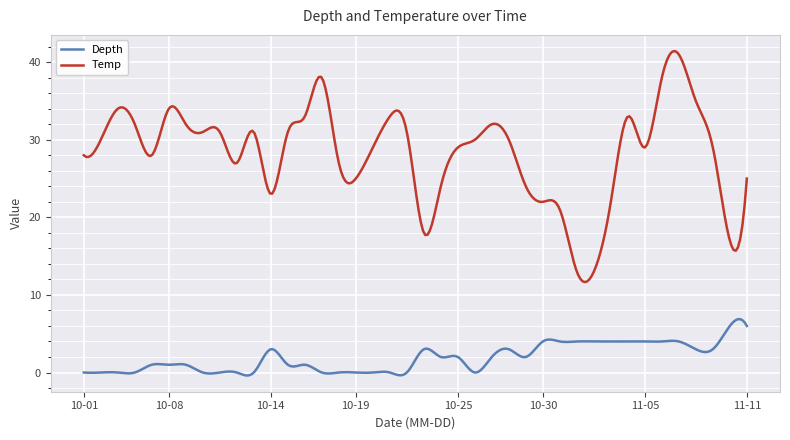

True or false: Depth and Temp cross at least once.

False